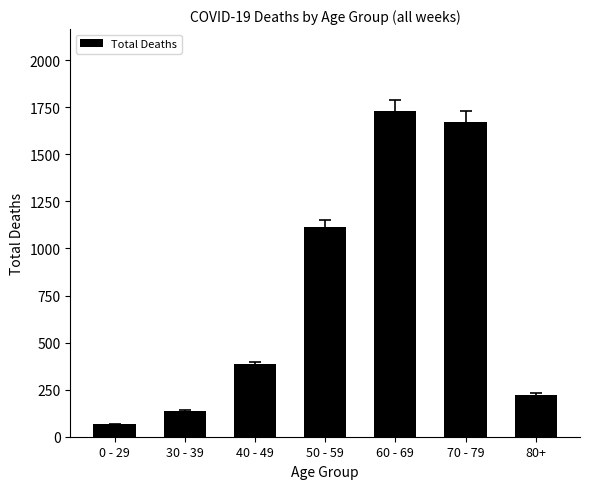

Rank the categories by value from highest to lowest.

60 - 69, 70 - 79, 50 - 59, 40 - 49, 80+, 30 - 39, 0 - 29